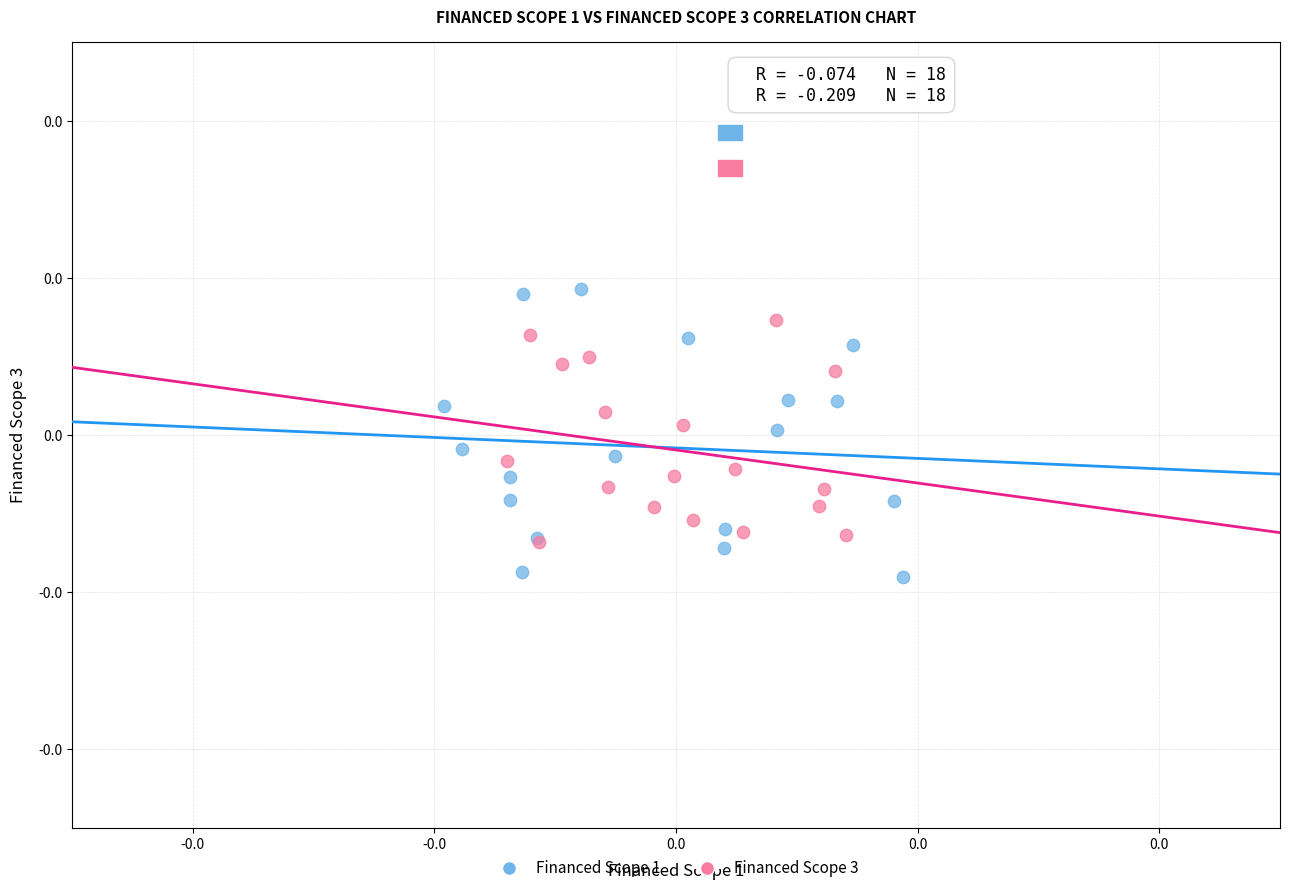

Which series contains the highest Y value?

Financed Scope 1